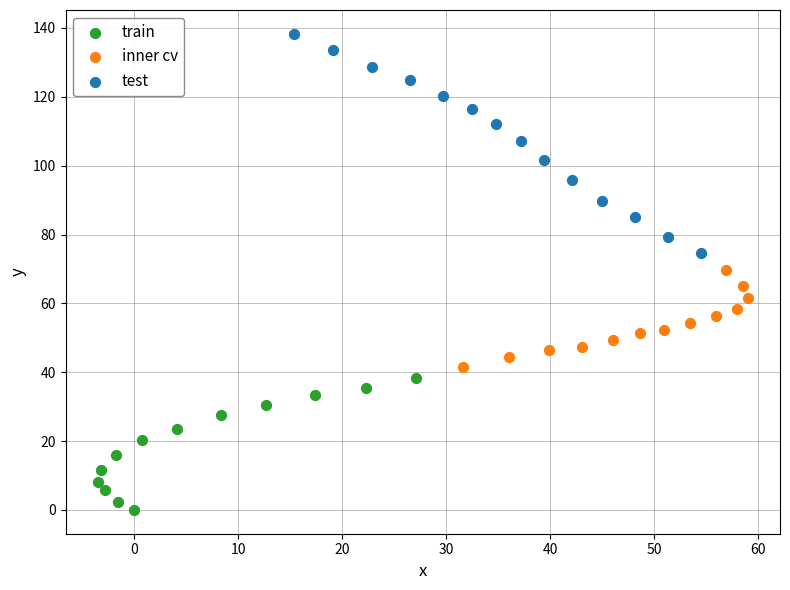

Which series reaches the minimum Y coordinate?

train